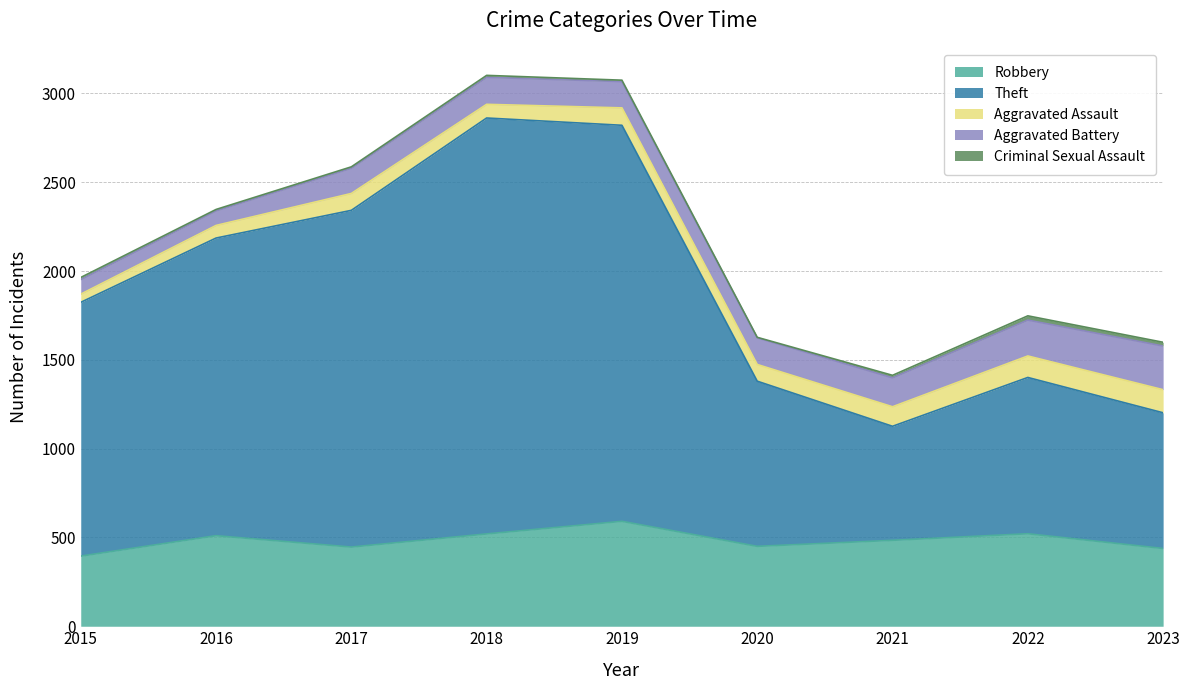

Read the Theft value at 2017, to the nearest 10.

1900